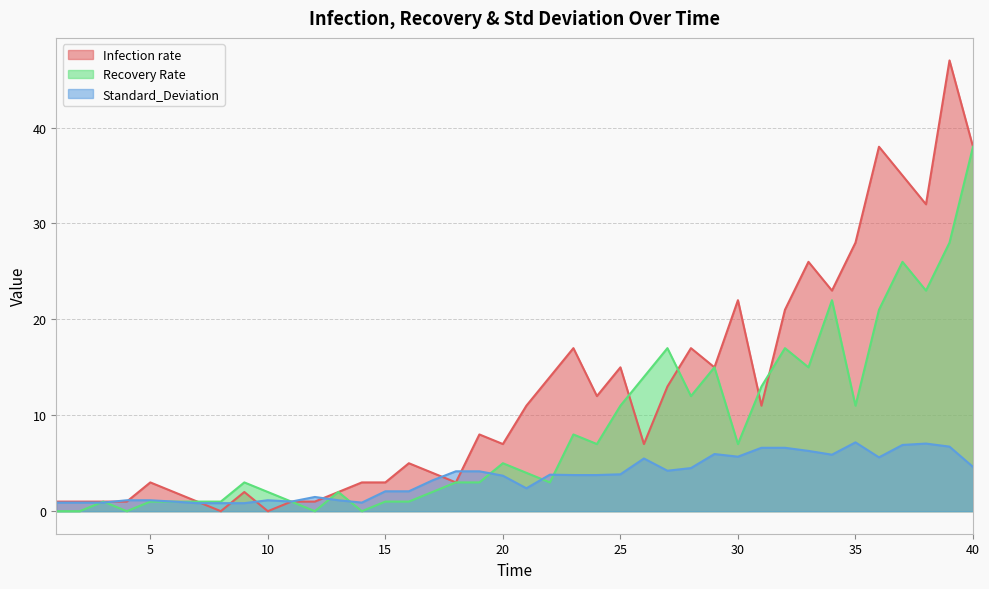

Reading left to right, extract all data points from this chart.

Infection rate: 1=1.0	2=1.0	3=1.0	4=1.0	5=3.0	6=2.0	7=1.0	8=0.0	9=2.0	10=0.0	11=1.0	12=1.0	13=2.0	14=3.0	15=3.0	16=5.0	17=4.0	18=3.0	19=8.0	20=7.0	21=11.0	22=14.0	23=17.0	24=12.0	25=15.0	26=7.0	27=13.0	28=17.0	29=15.0	30=22.0	31=11.0	32=21.0	33=26.0	34=23.0	35=28.0	36=38.0	37=35.0	38=32.0	39=47.0	40=38.0
Recovery Rate: 1=0.0	2=0.0	3=1.0	4=0.0	5=1.0	6=1.0	7=1.0	8=1.0	9=3.0	10=2.0	11=1.0	12=0.0	13=2.0	14=0.0	15=1.0	16=1.0	17=2.0	18=3.0	19=3.0	20=5.0	21=4.0	22=3.0	23=8.0	24=7.0	25=11.0	26=14.0	27=17.0	28=12.0	29=15.0	30=7.0	31=13.0	32=17.0	33=15.0	34=22.0	35=11.0	36=21.0	37=26.0	38=23.0	39=28.0	40=38.0
Standard_Deviation: 1=0.9	2=0.9	3=0.9	4=1.1	5=1.1	6=1.0	7=0.8	8=0.8	9=0.8	10=1.1	11=1.0	12=1.5	13=1.1	14=0.9	15=2.1	16=2.1	17=3.2	18=4.2	19=4.2	20=3.7	21=2.4	22=3.8	23=3.8	24=3.8	25=3.8	26=5.5	27=4.2	28=4.5	29=6.0	30=5.7	31=6.6	32=6.6	33=6.3	34=5.9	35=7.2	36=5.6	37=6.9	38=7.0	39=6.7	40=4.6